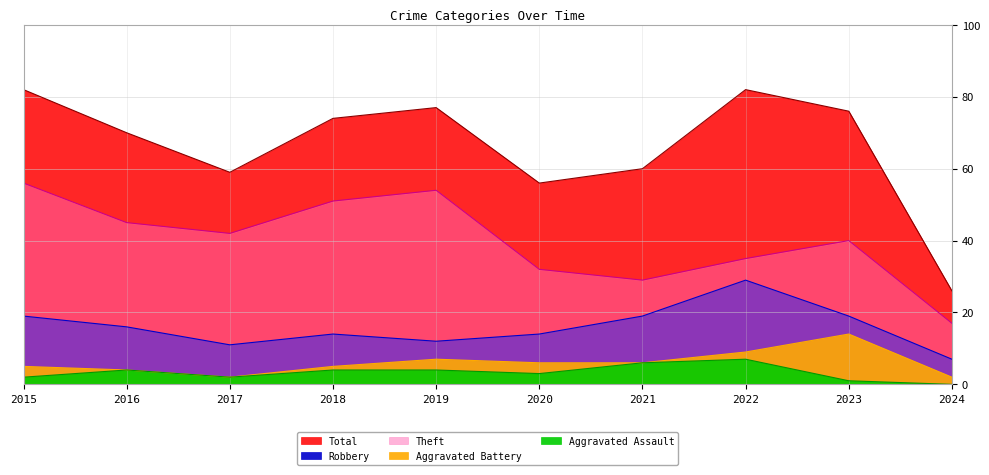

What are all the series names shown in the legend?

Robbery, Theft, Aggravated Battery, Aggravated Assault, Total